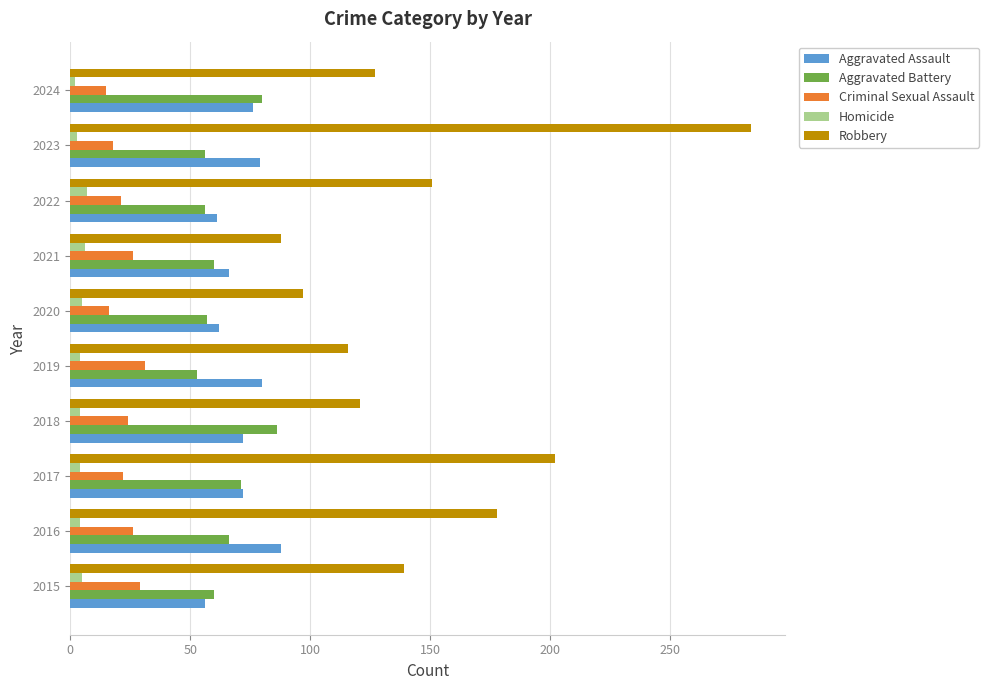

Count the Criminal Sexual Assault values in the range 18 to 26.

6